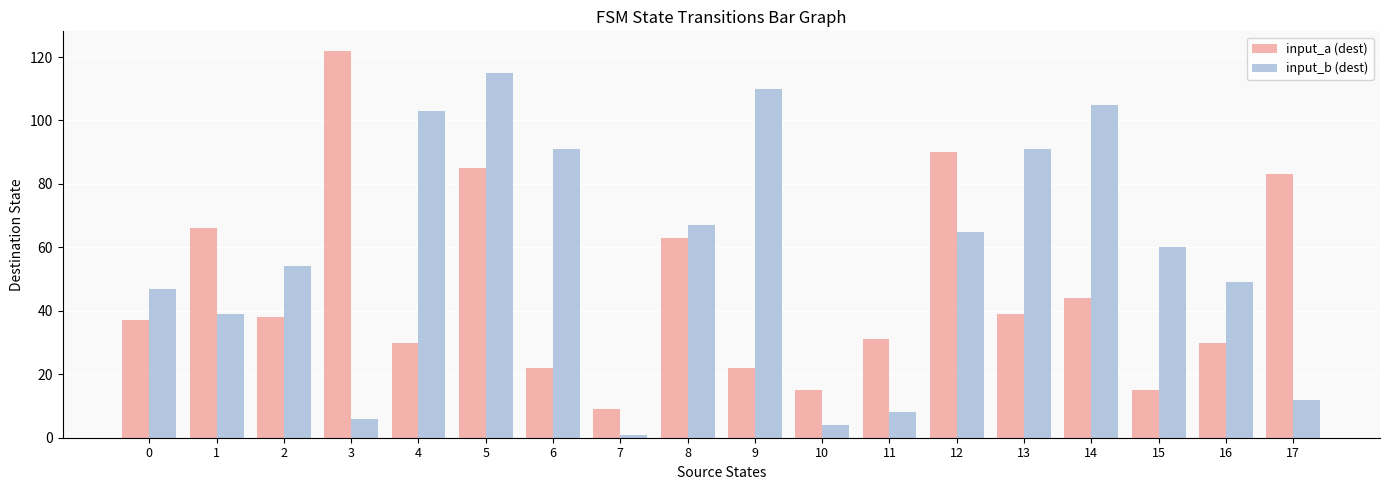

Is it true that input_a (dest) equals 9 at 7?

True